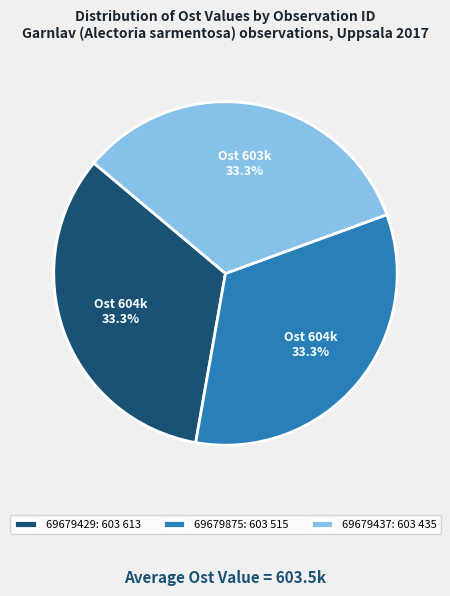

What is the ratio of the value at 69679875: 603 515 to the value at 69679429: 603 613?

1.0